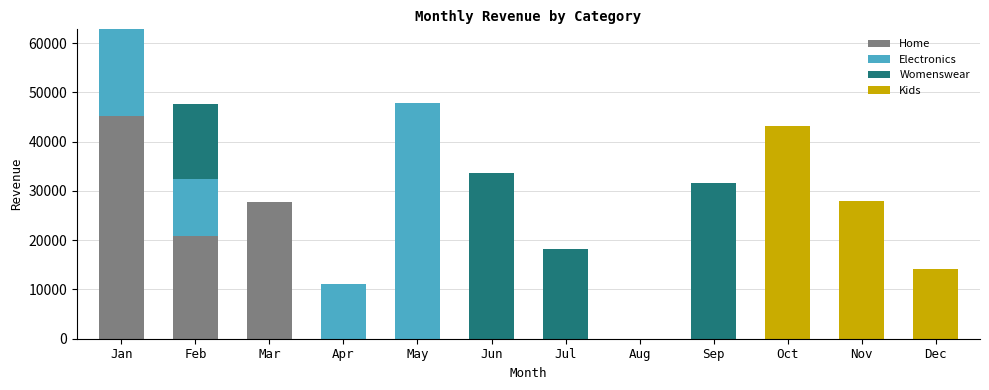

What is the sum of the Home values at Aug and Mar?

27780